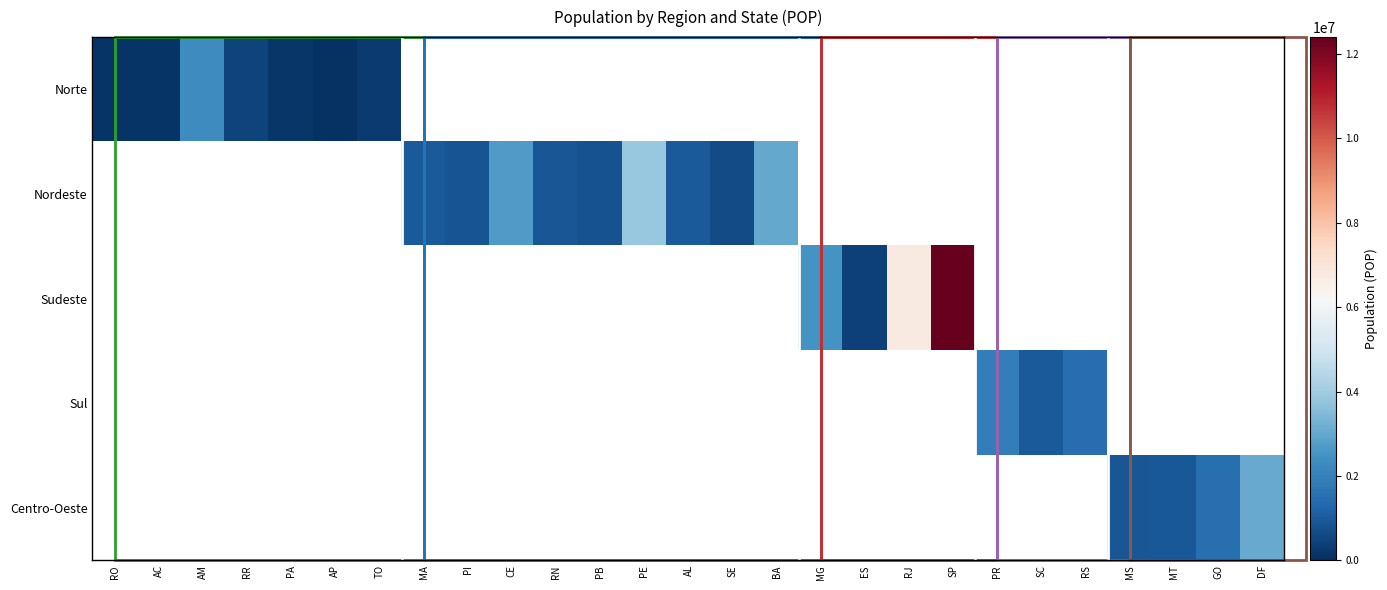

What is the smallest value displayed?

72160.0